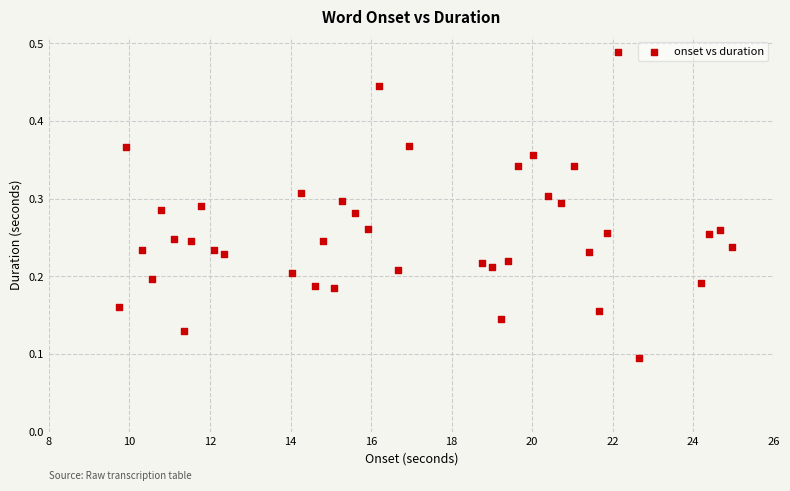

What is the range of X values (max minus min)?

15.2